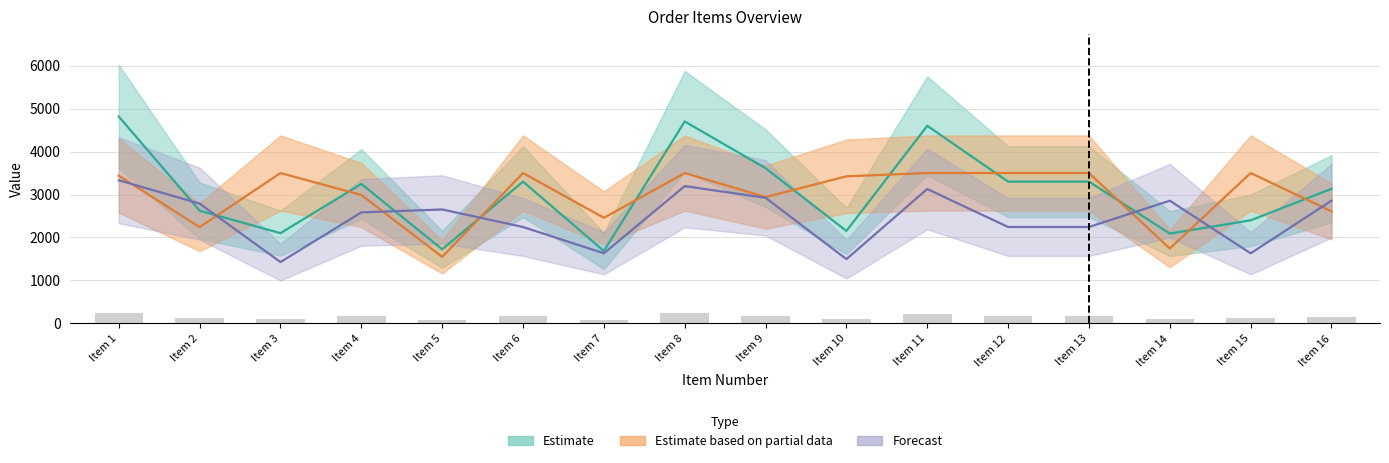

At how many categories does at least one series exceed 2414?

16